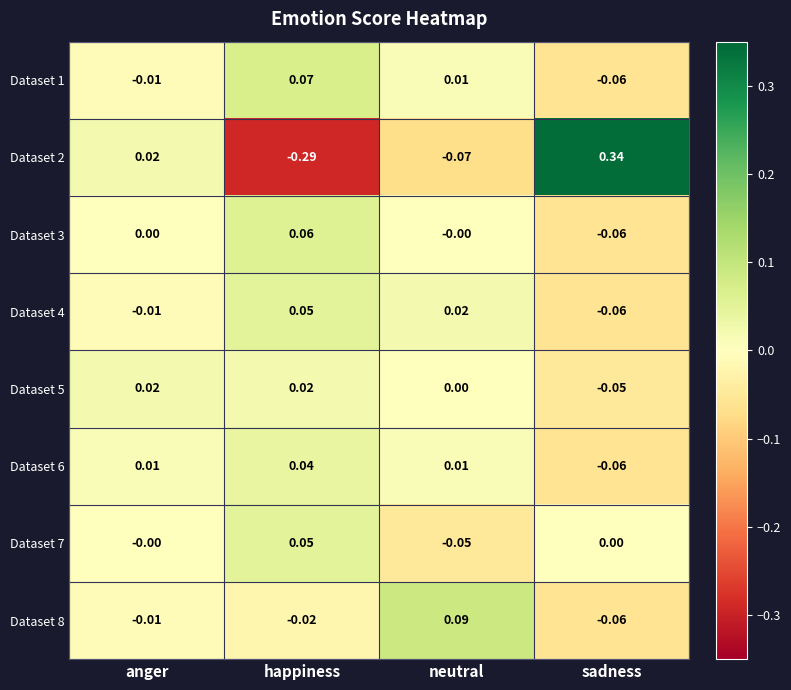

At which category is the sum across all series the highest?

anger